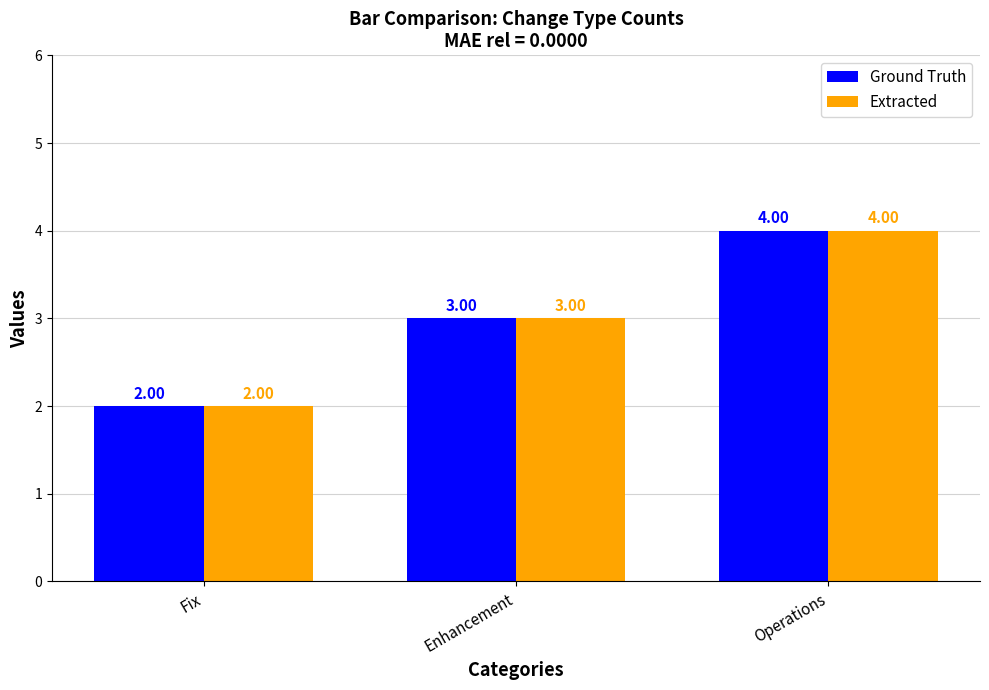

How many bars are there in total?

6